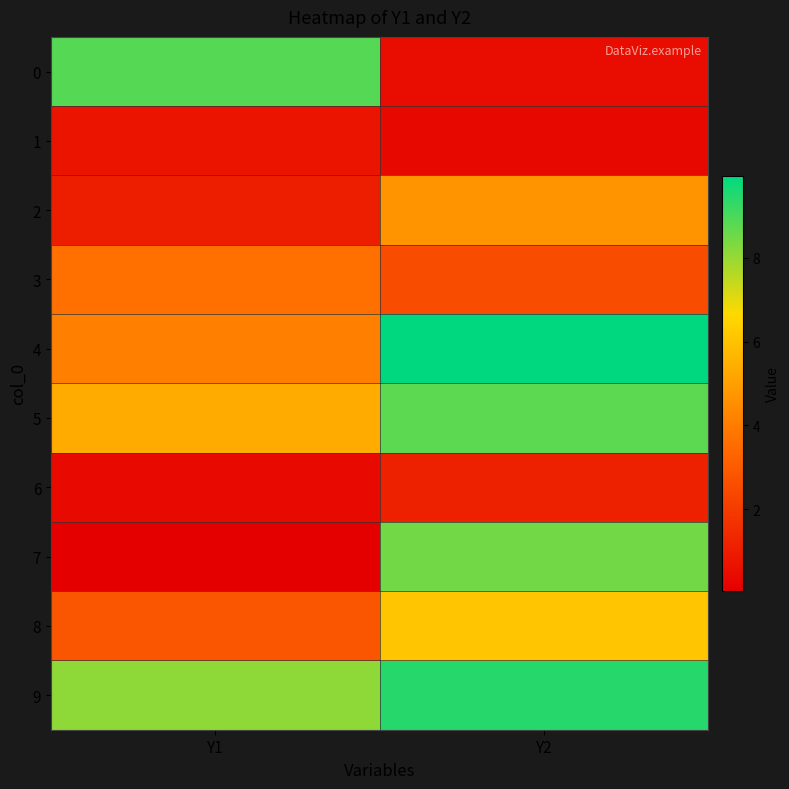

Which series has the widest spread of values?

7